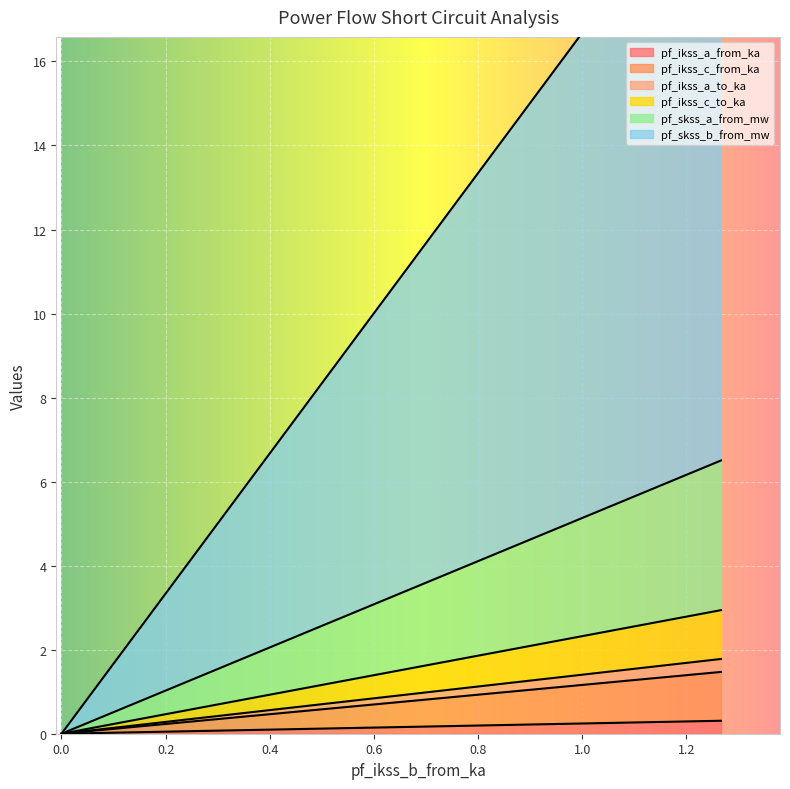

Count the number of data series in this chart.

6